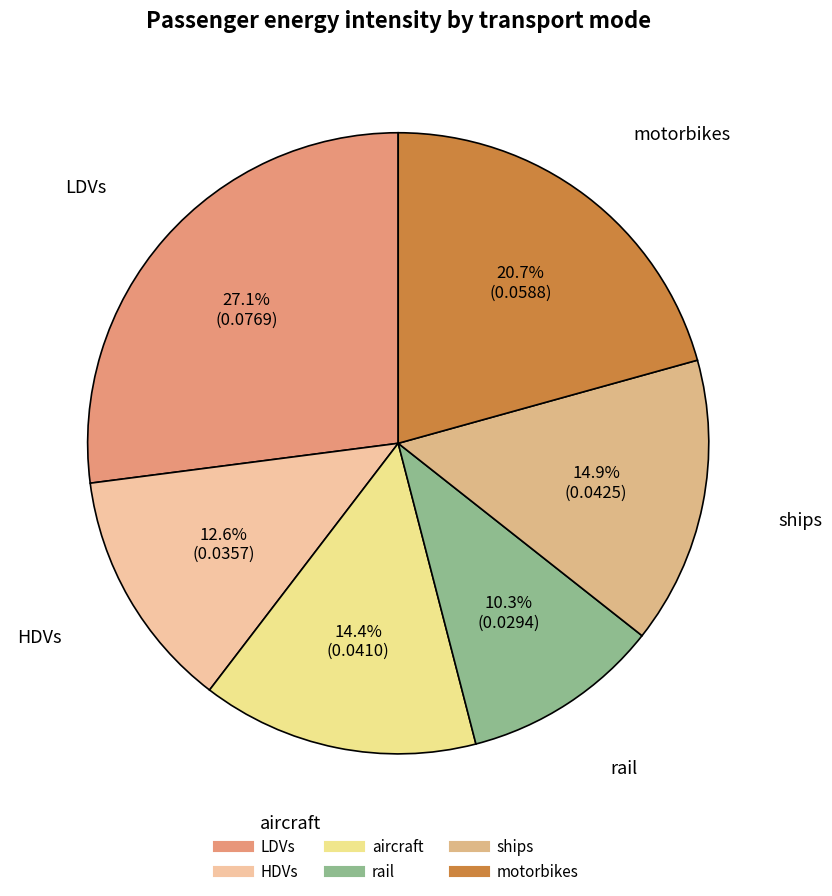

To the nearest percent, what percentage of the pie is aircraft?

14%